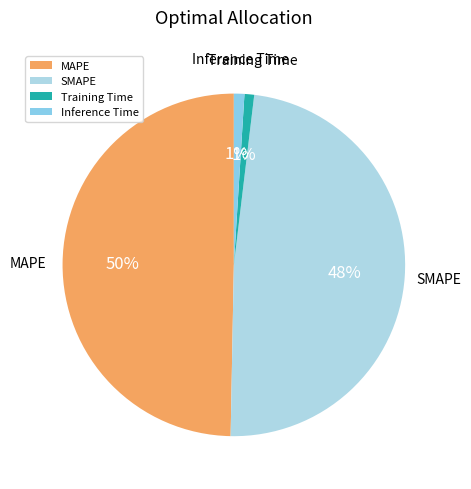

Between MAPE and SMAPE, which is larger?

MAPE